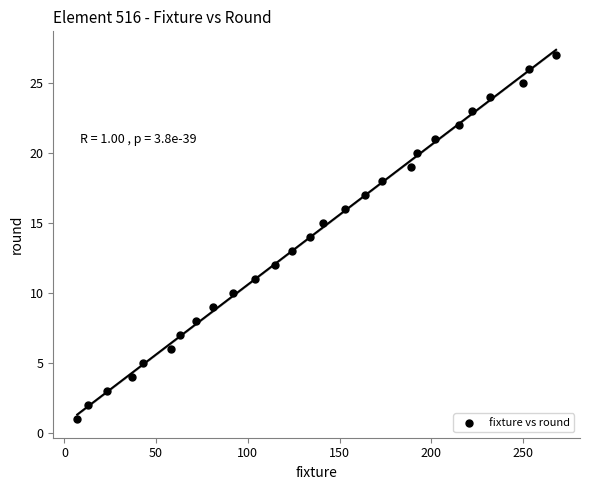

What is the range of Y values (max minus min)?

26